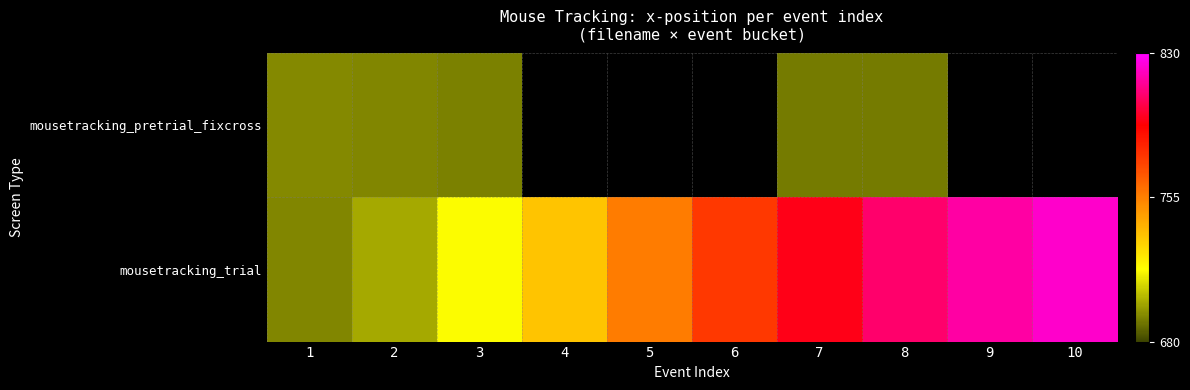

True or false: mousetracking_pretrial_fixcross has a value of 694.0 at 1.

True